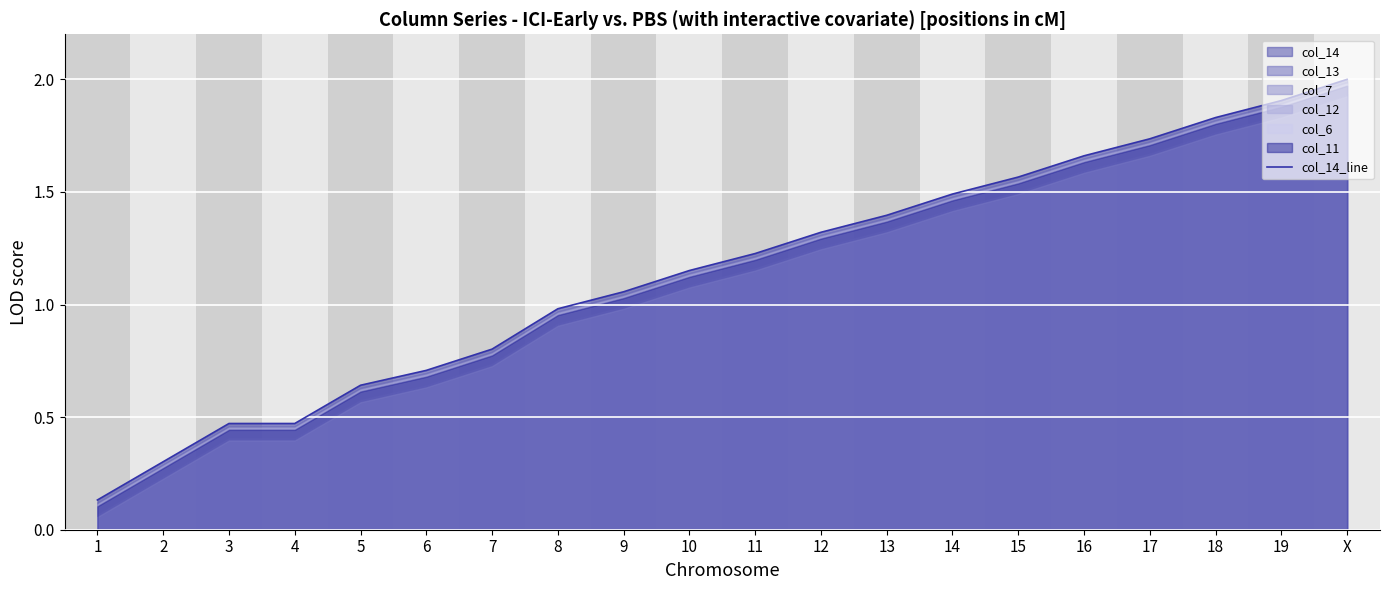

What is the value of the 1st point from the left?

0.1